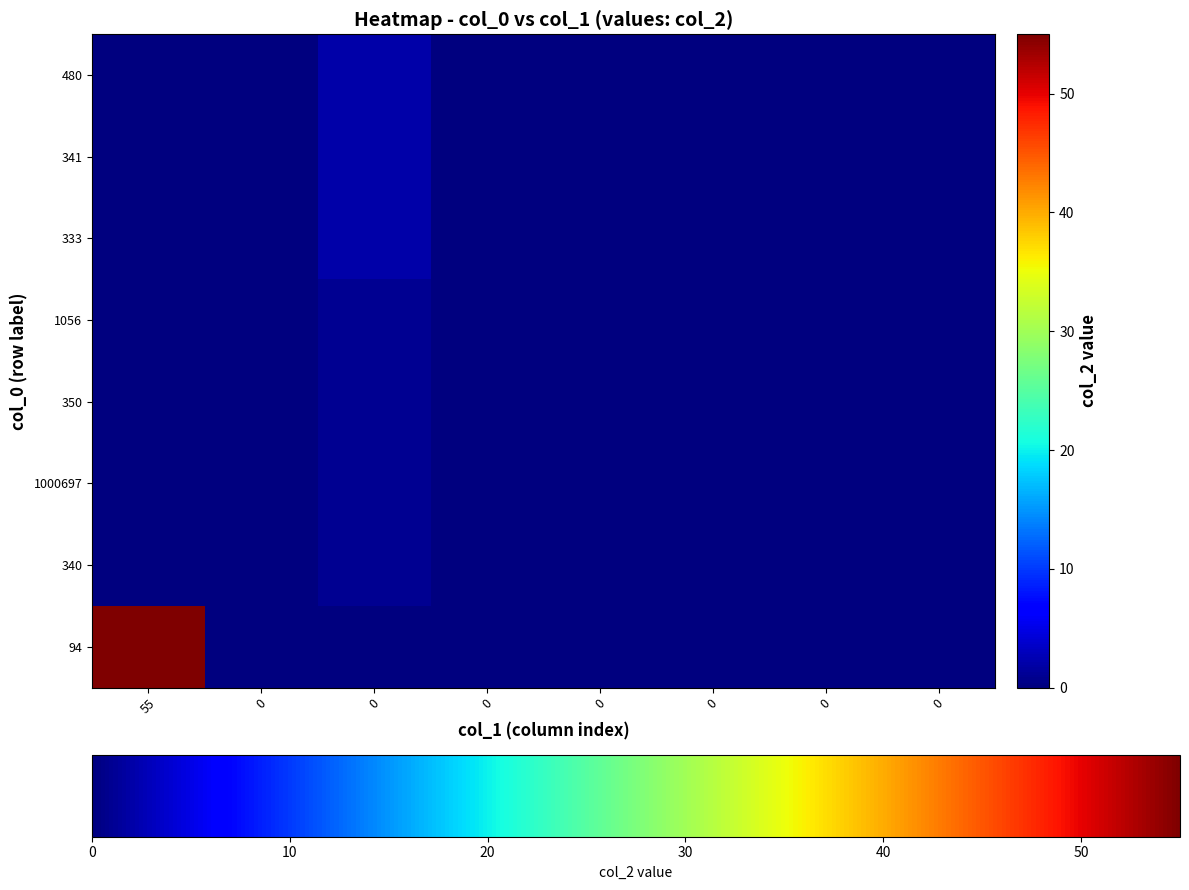

List the series in order of their peak value, highest first.

94, 333, 341, 480, 340, 1000697, 350, 1056